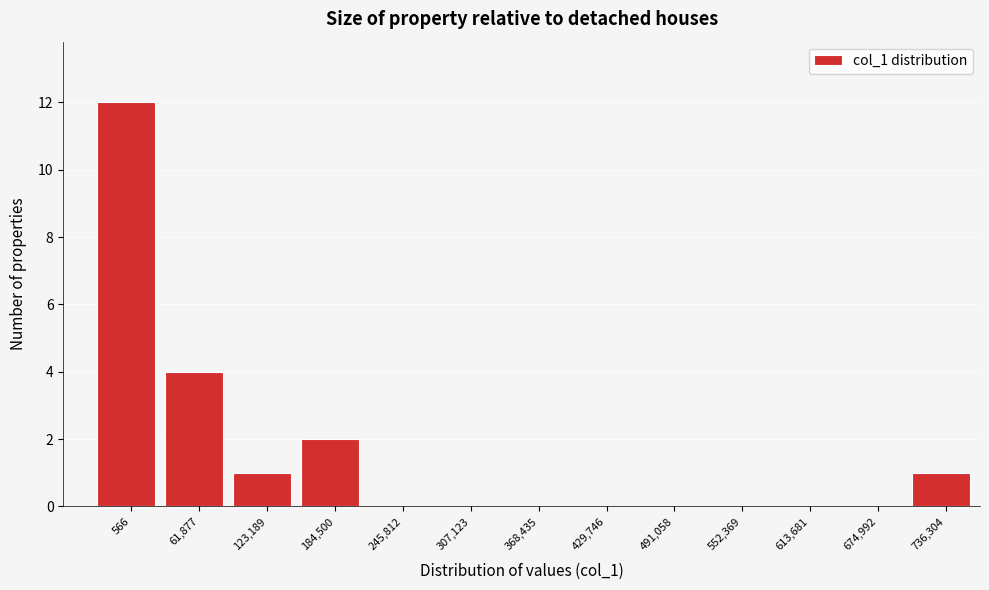

Reading left to right, extract all data points from this chart.

566=12	61,877=4	123,189=1	184,500=2	245,812=0	307,123=0	368,435=0	429,746=0	491,058=0	552,369=0	613,681=0	674,992=0	736,304=1